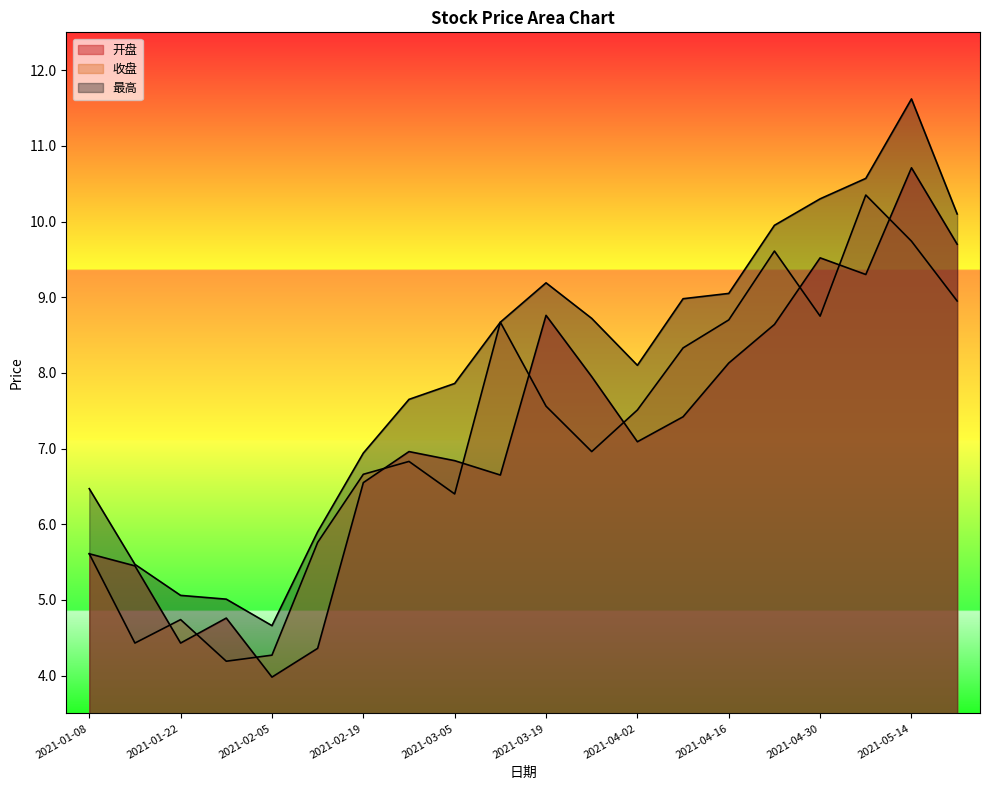

Reading right to left, what are all the values shown in this chart?

开盘: 9.7	10.7	9.3	9.5	8.6	8.1	7.4	7.1	8.0	8.8	6.7	6.8	7.0	6.5	4.4	4.0	4.8	4.4	5.5	5.6
收盘: 8.9	9.7	10.3	8.8	9.6	8.7	8.3	7.5	7.0	7.6	8.7	6.4	6.8	6.7	5.8	4.3	4.2	4.7	4.4	5.6
最高: 10.1	11.6	10.6	10.3	9.9	9.1	9.0	8.1	8.7	9.2	8.7	7.9	7.7	6.9	5.9	4.7	5.0	5.1	5.5	6.5